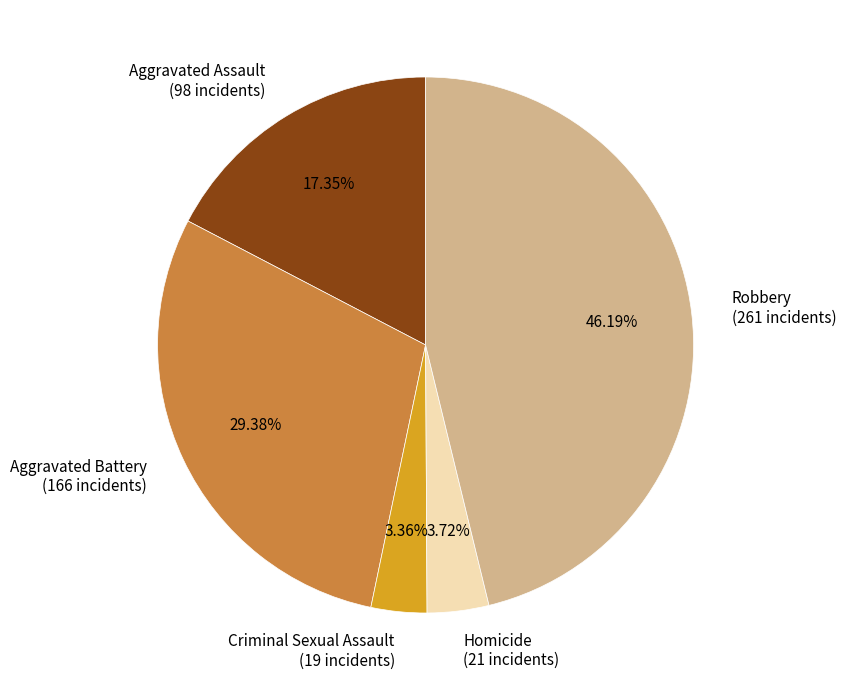

Is it true that Aggravated Battery is 19% of the pie?

False